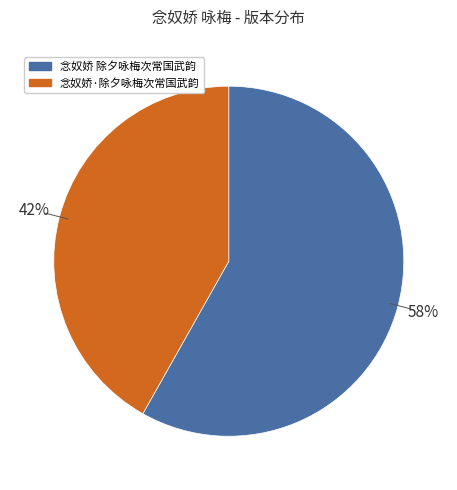

To the nearest percent, what is the difference between the 念奴娇·除夕咏梅次常国武韵 and 念奴娇 除夕咏梅次常国武韵 slice percentages?

16%